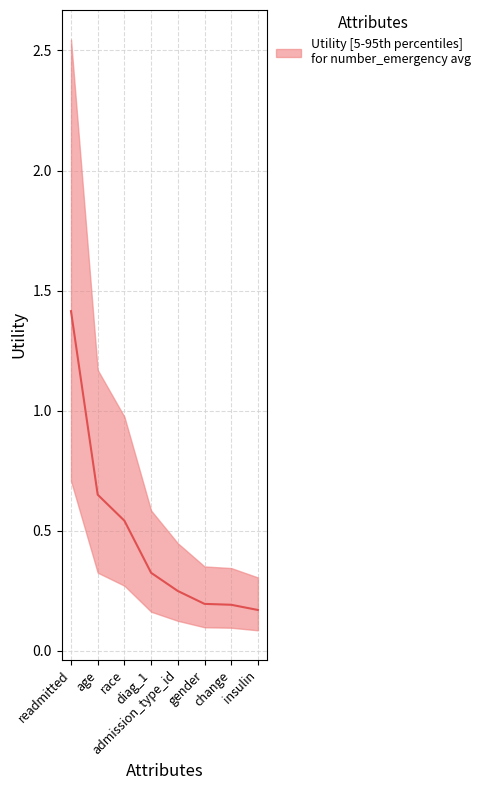

True or false: the data shows 0.2 at change.

True